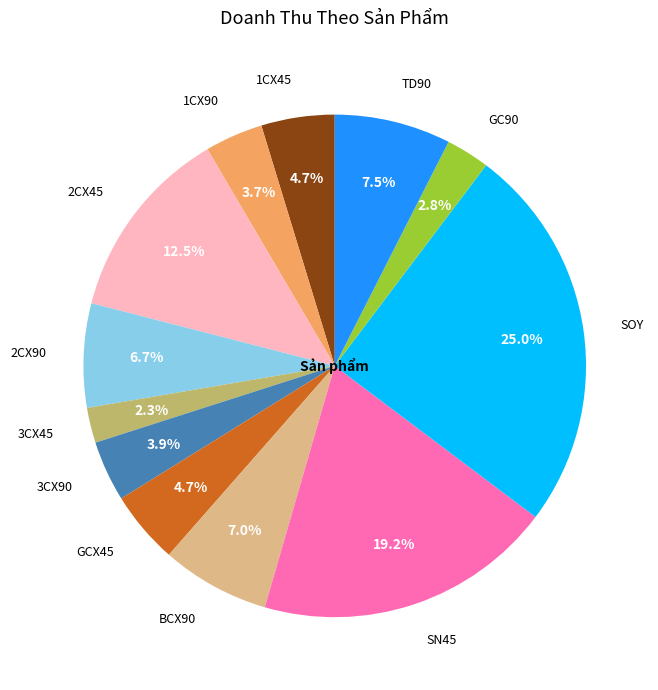

Which category has the biggest portion of the pie?

SOY